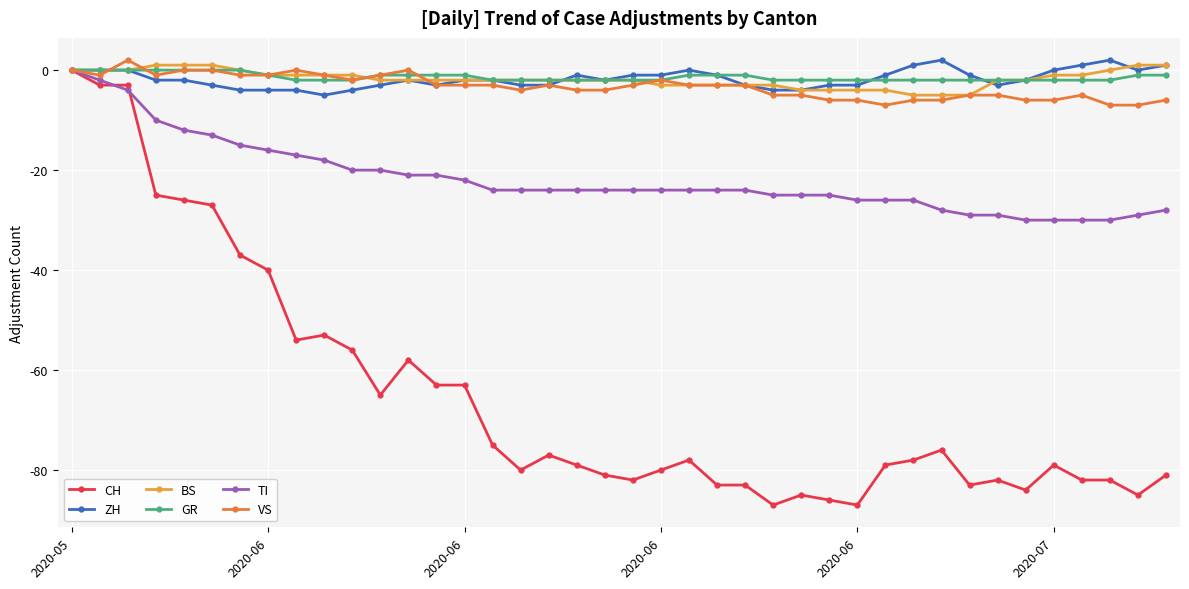

What is the smallest value displayed?

-87